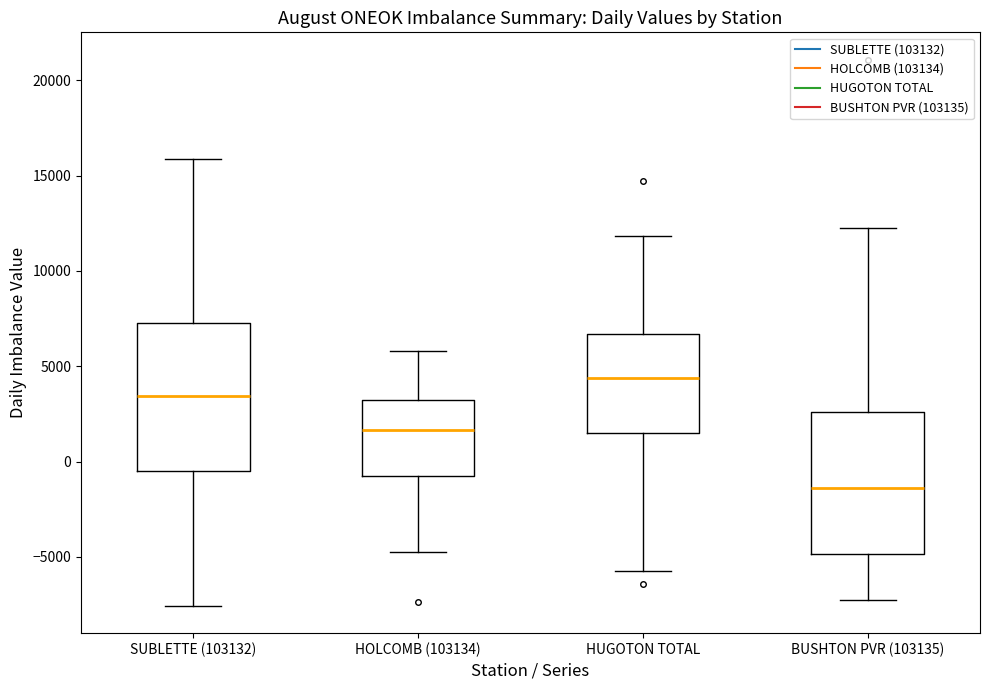

Reading left to right, read every box against the y-axis: the position of its median line, the range the box covers, and the ends of its whiskers. The values are not printed on the chart, so give them approximately, as read against the axis.

SUBLETTE (103132): median 3500, box -500 to 7500, whiskers -7500 to 16000
HOLCOMB (103134): median 1500, box -1000 to 3000, whiskers -4500 to 6000
HUGOTON TOTAL: median 4500, box 1500 to 6500, whiskers -6000 to 12000
BUSHTON PVR (103135): median -1500, box -5000 to 2500, whiskers -7500 to 12500